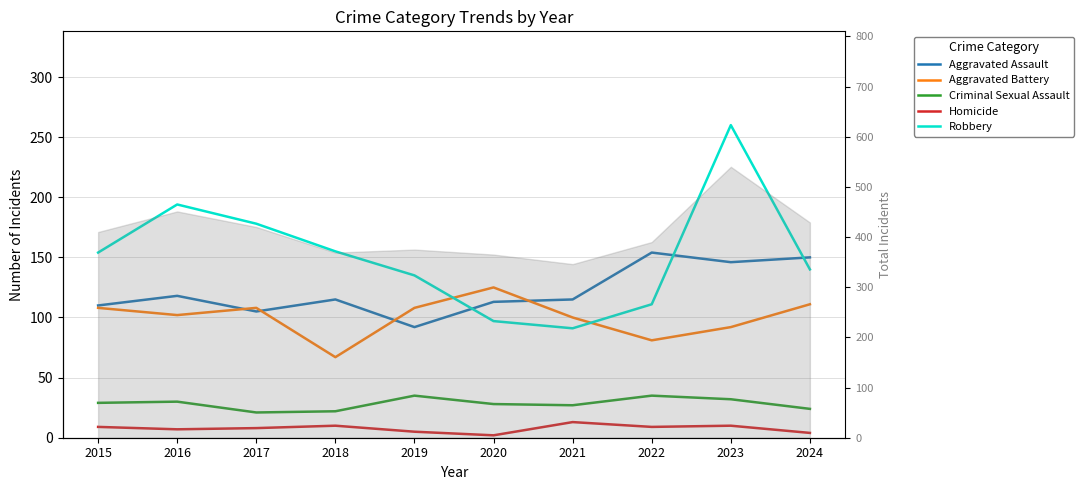

Reading left to right, transcribe all the data shown in this chart.

Aggravated Assault: 110	118	105	115	92	113	115	154	146	150
Aggravated Battery: 108	102	108	67	108	125	100	81	92	111
Criminal Sexual Assault: 29	30	21	22	35	28	27	35	32	24
Homicide: 9	7	8	10	5	2	13	9	10	4
Robbery: 154	194	178	155	135	97	91	111	260	140